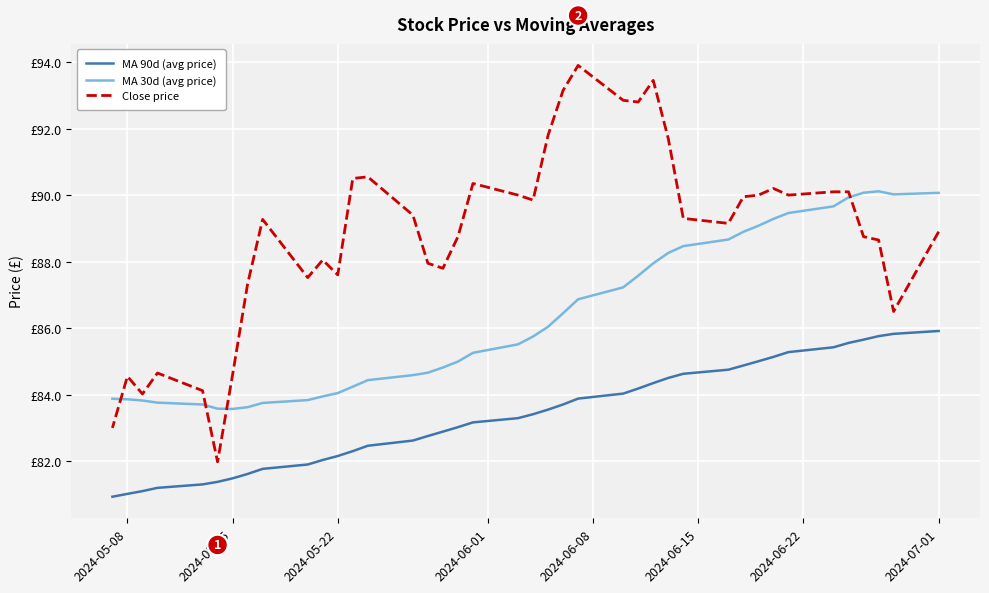

Is the value of MA 30d (avg price) at 10 greater than the value of MA 90d (avg price) at 22?

Yes